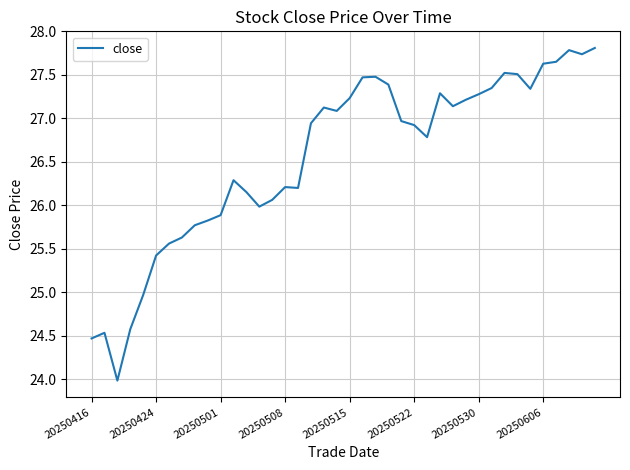

What is the minimum value shown in the chart?

24.0